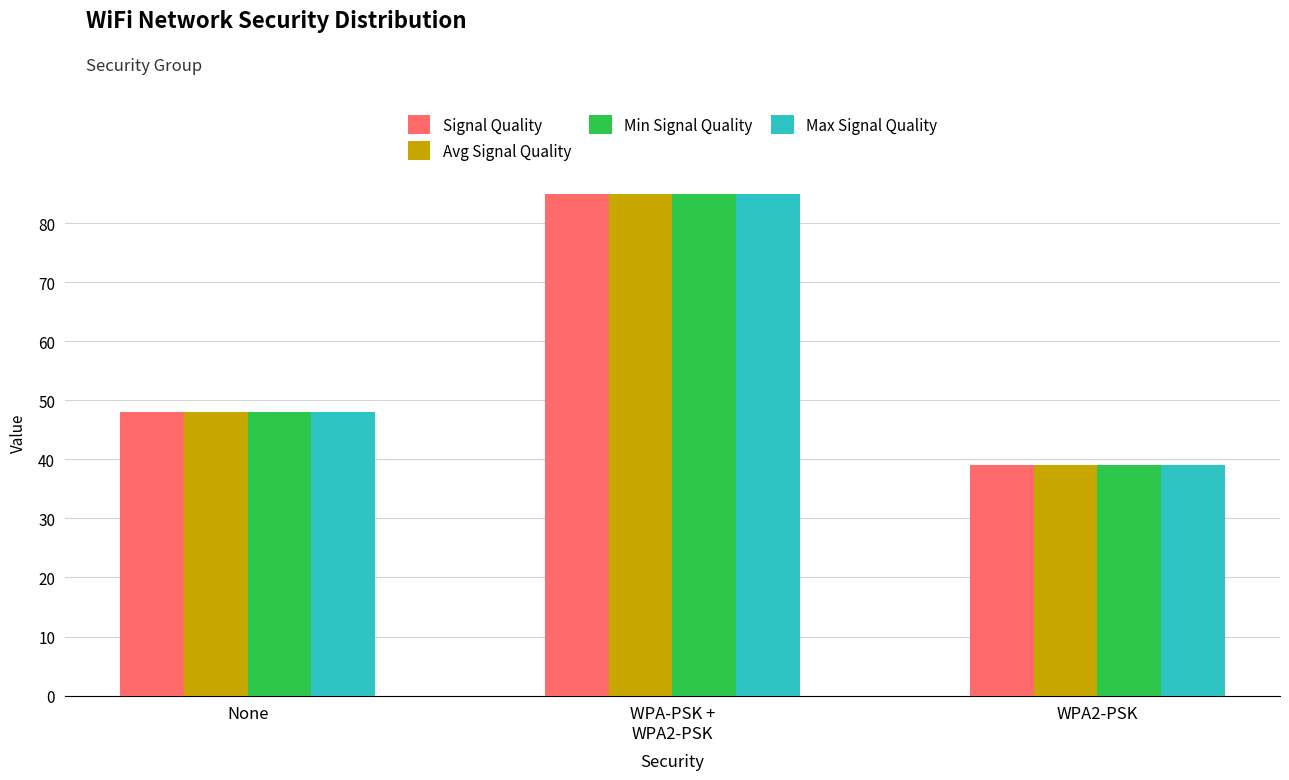

What is the difference between the second highest and minimum values in the Max Signal Quality series?

8.9